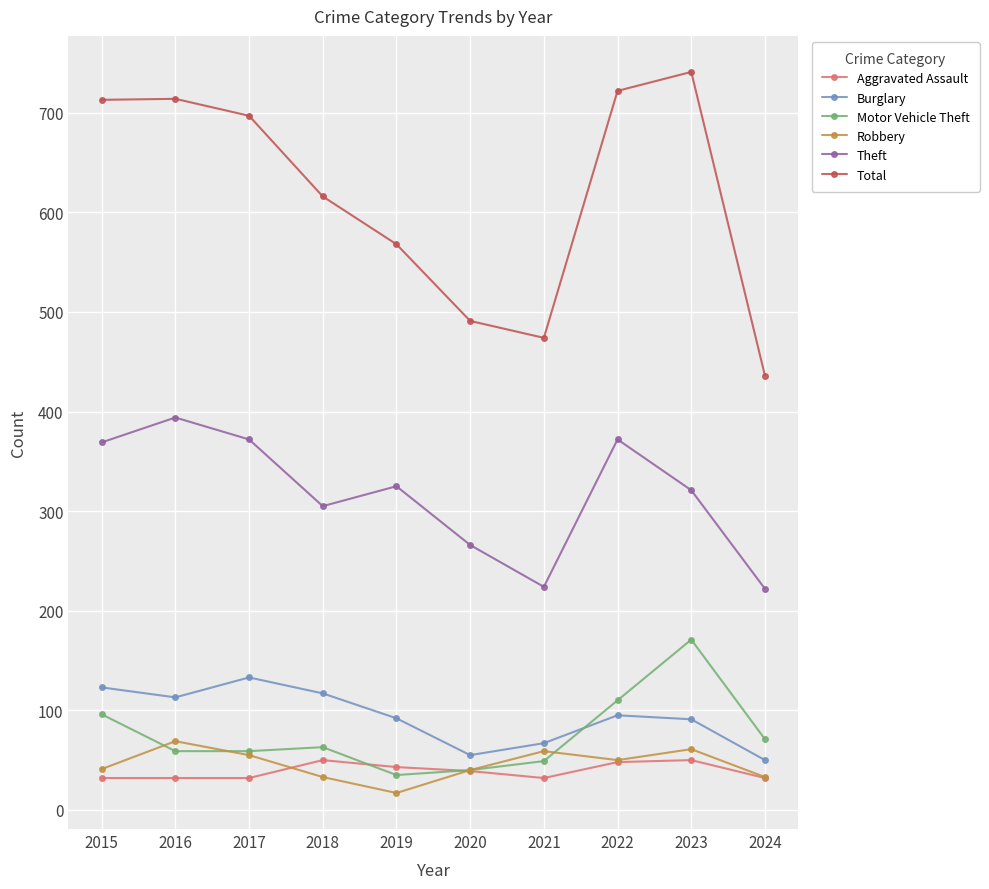

What is the average value of the Aggravated Assault series?

39